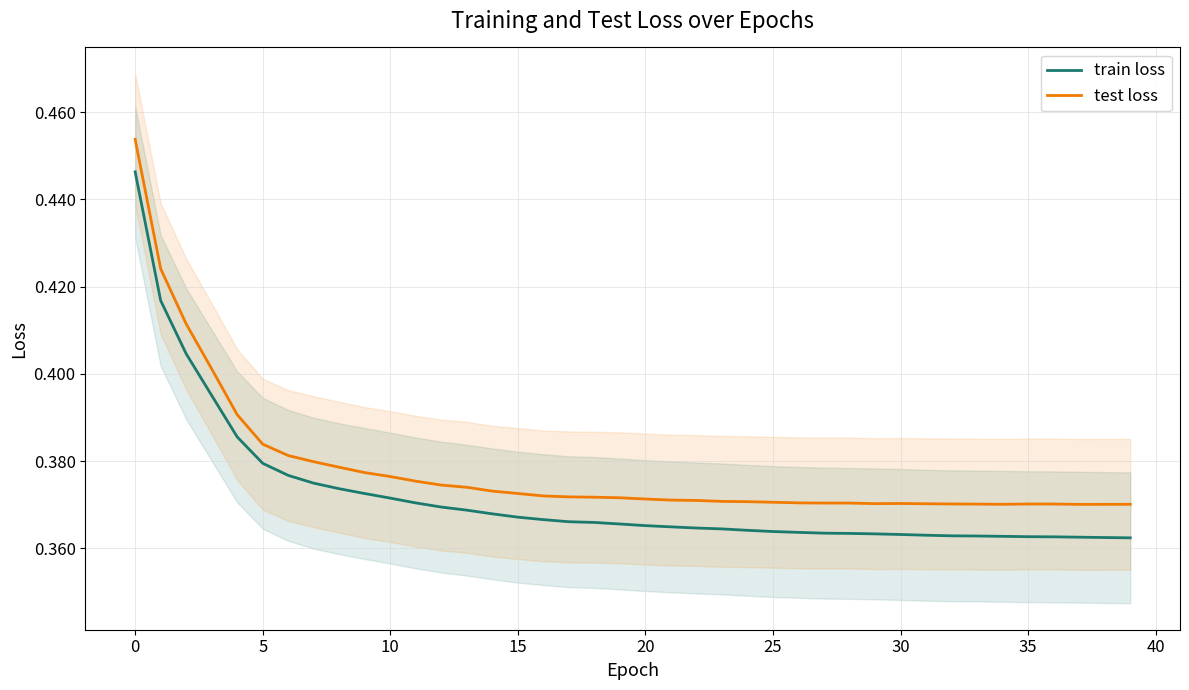

The test loss series shows 0.5 at 25. True or false?

False